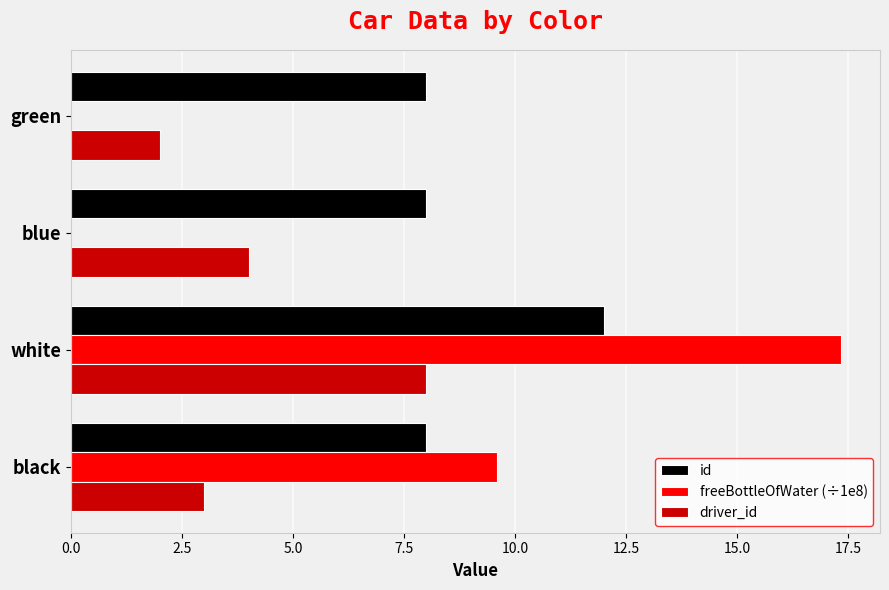

Between white and green, which series saw the biggest shift?

freeBottleOfWater (÷1e8)